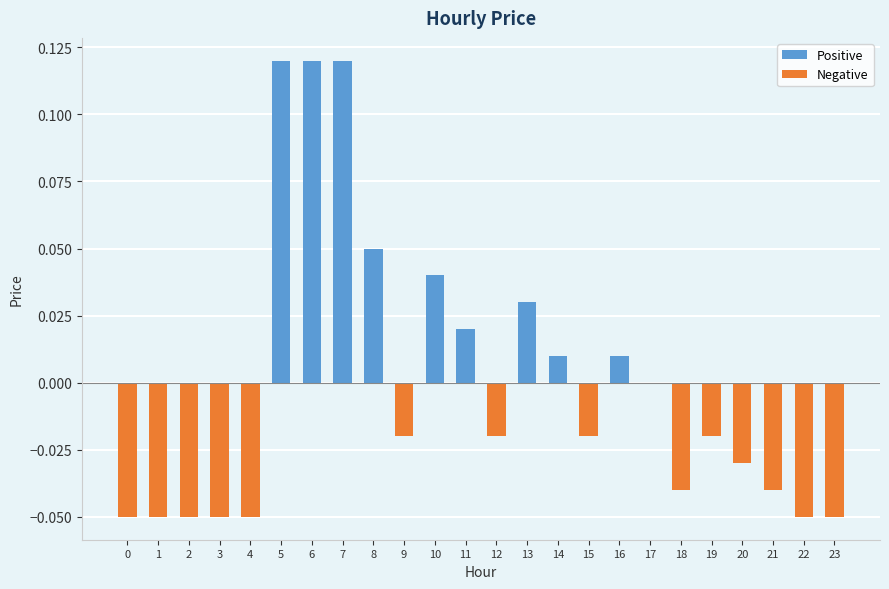

Are the bars horizontal?

No